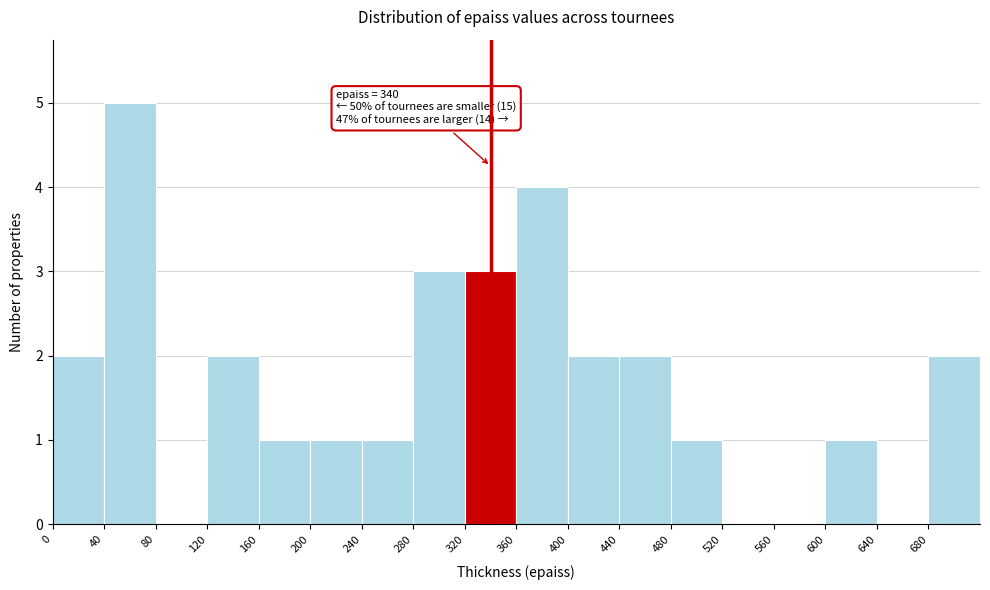

Over which range of the x-axis is the bar tallest?

40 to 80